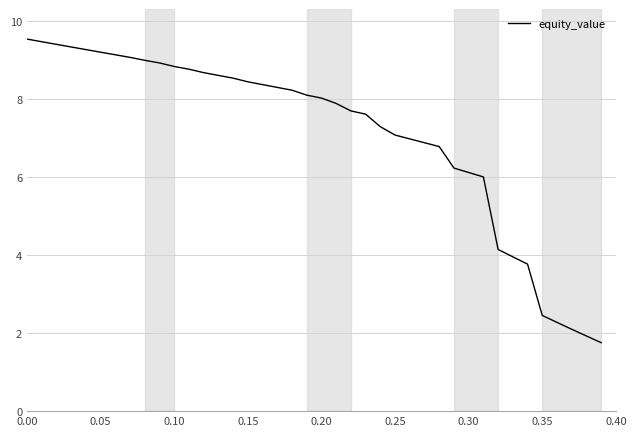

Does the chart display data point markers on the line(s)?

No